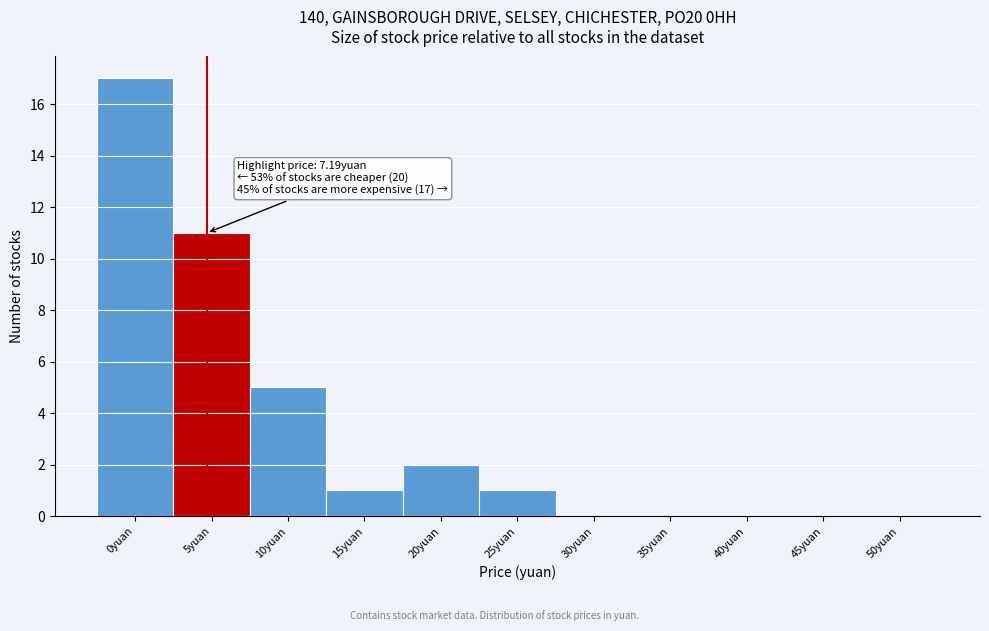

Reading left to right, list all the values displayed in this chart.

0yuan=17	5yuan=11	10yuan=5	15yuan=1	20yuan=2	25yuan=1	30yuan=0	35yuan=0	40yuan=0	45yuan=0	50yuan=0